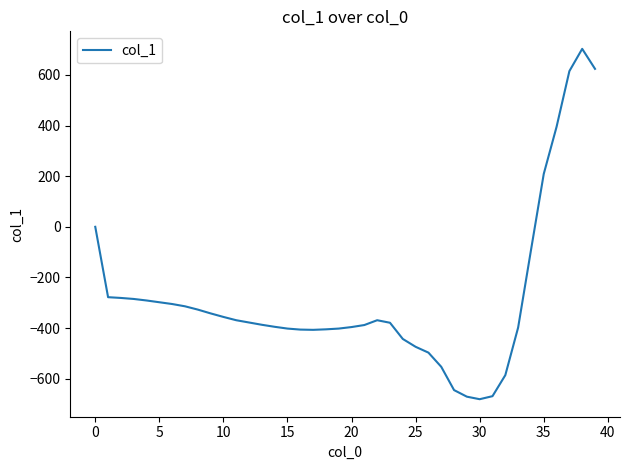

Does the chart display data point markers on the line(s)?

No